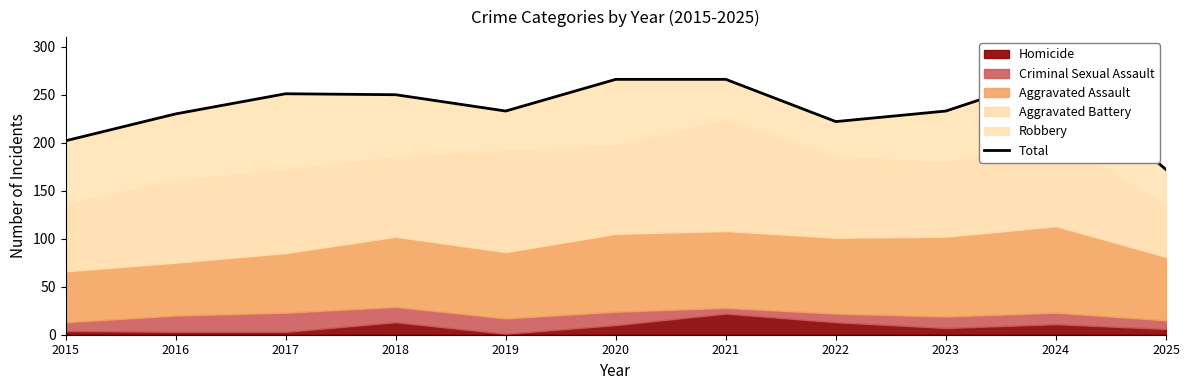

What is the smallest value displayed?

172